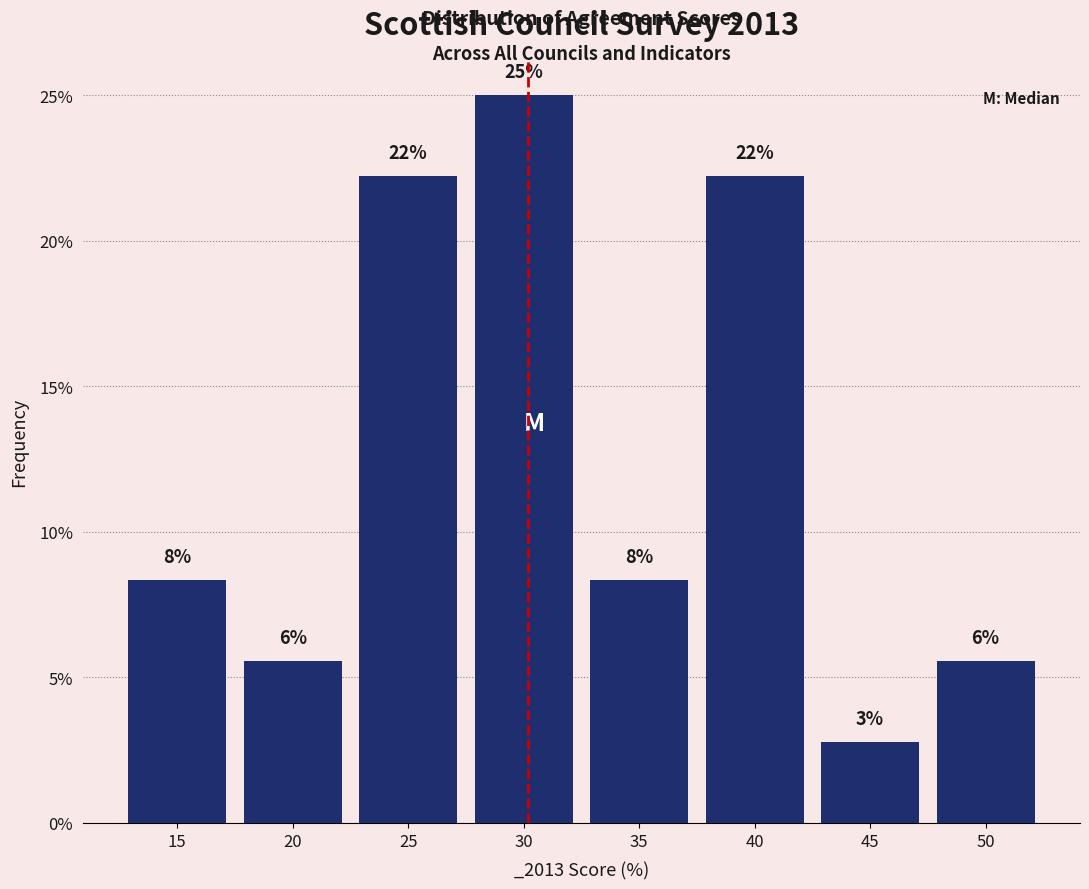

Does the chart contain any negative values?

No